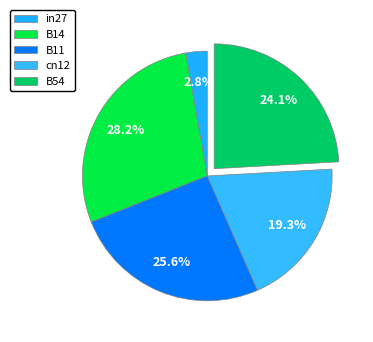

To the nearest percent, what is the combined percentage of cn12 and in27?

22%